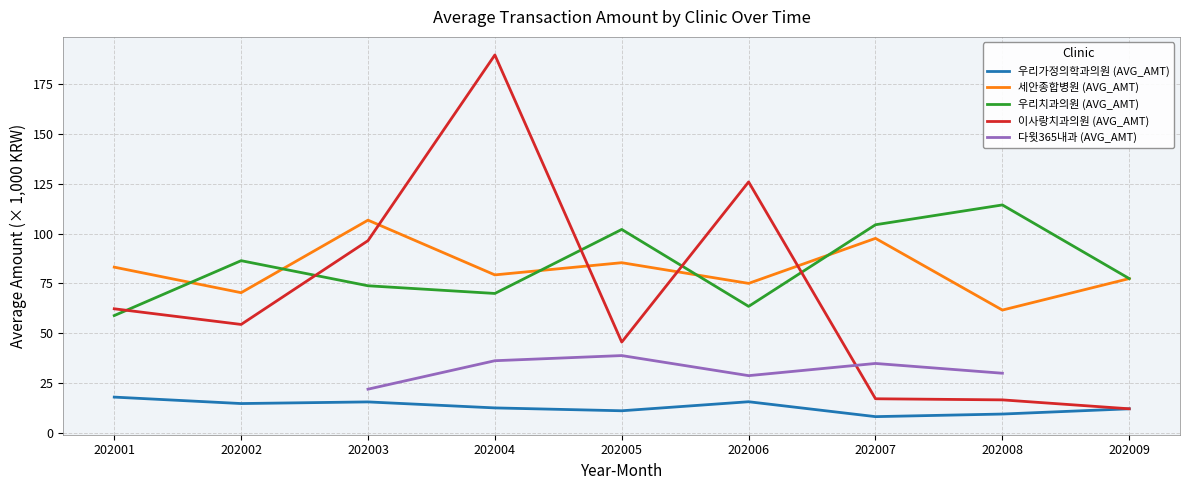

What is the sum of the 세안종합병원 (AVG_AMT) values at 202003 and 202008?

168.3